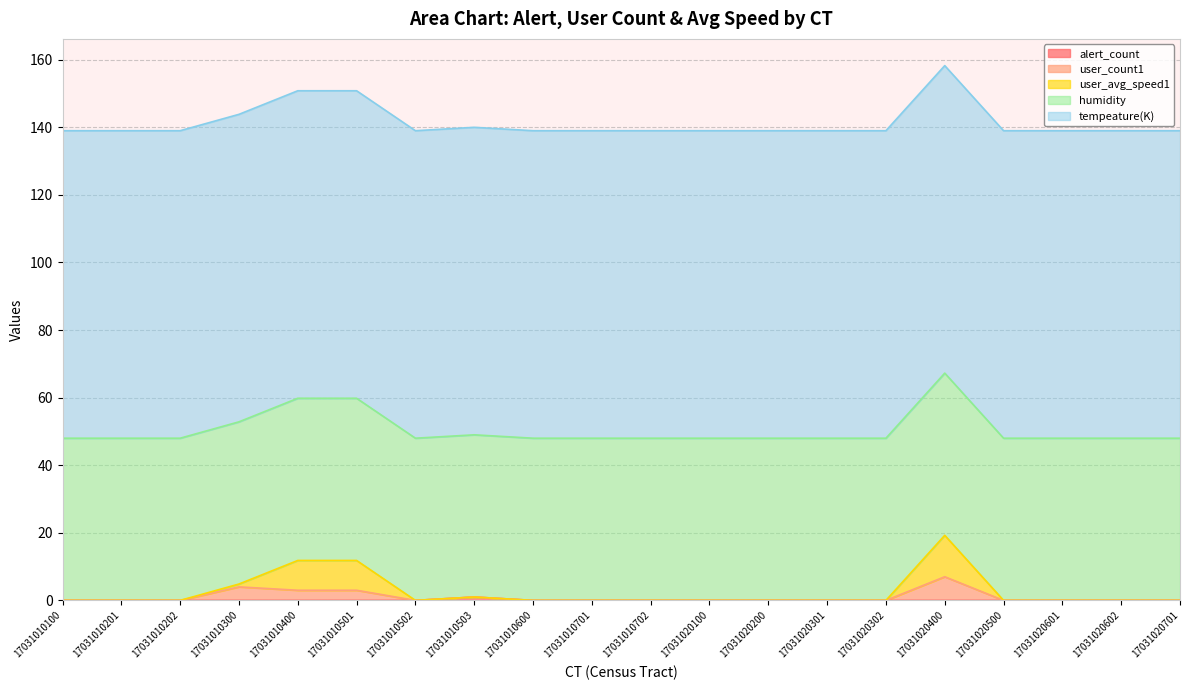

What is the total value across all series at 17031020302?

139.0